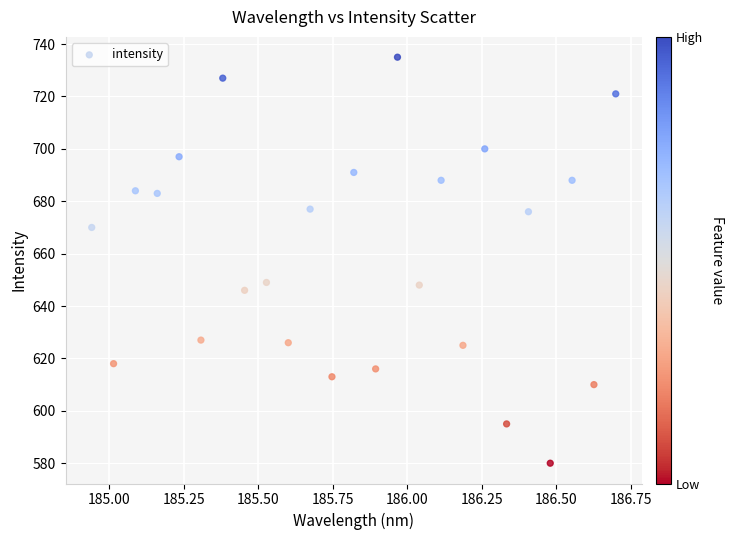

What is the range of Y values (max minus min)?

155